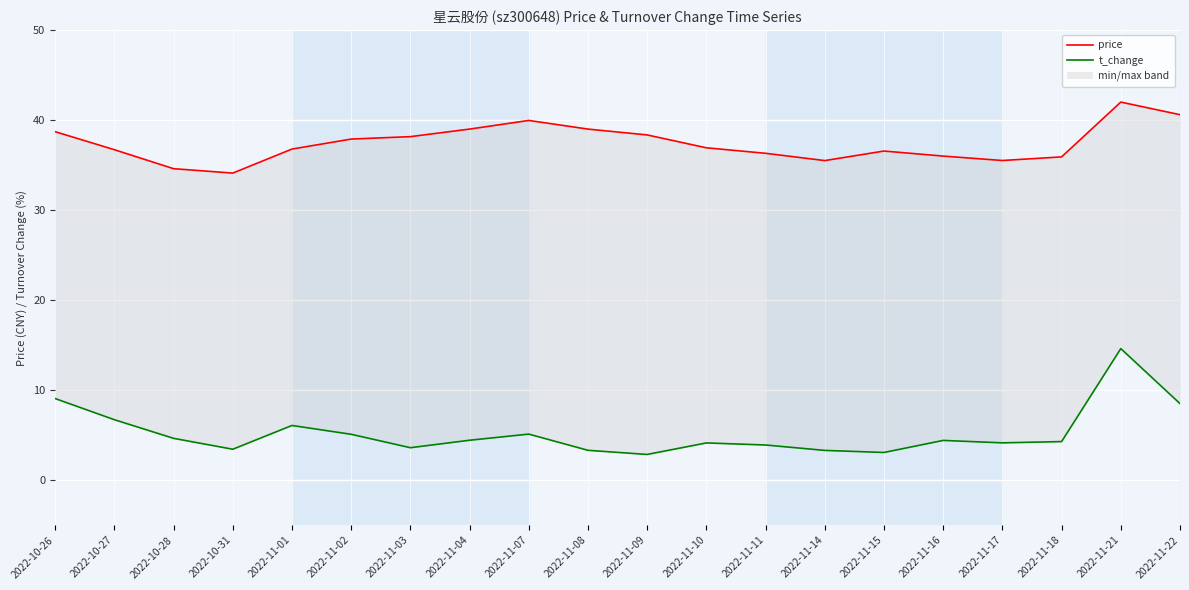

How many data points in t_change are above 4?

13